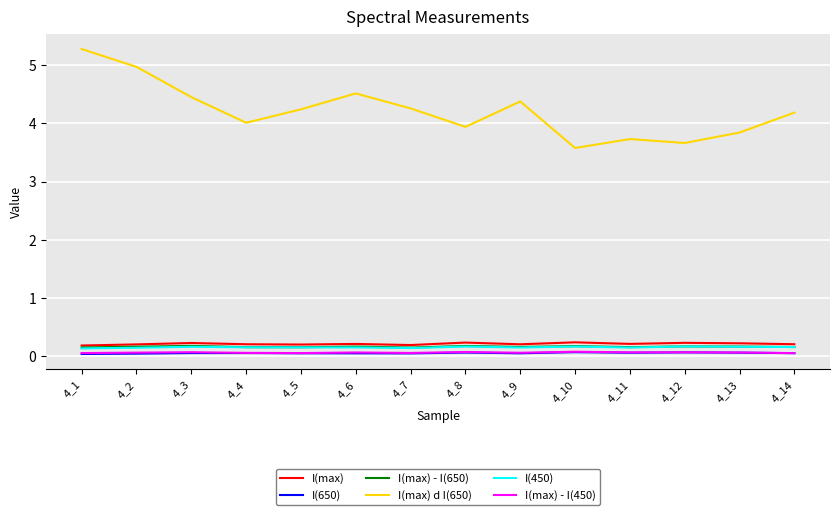

What is the highest value of the I(650) series?

0.1